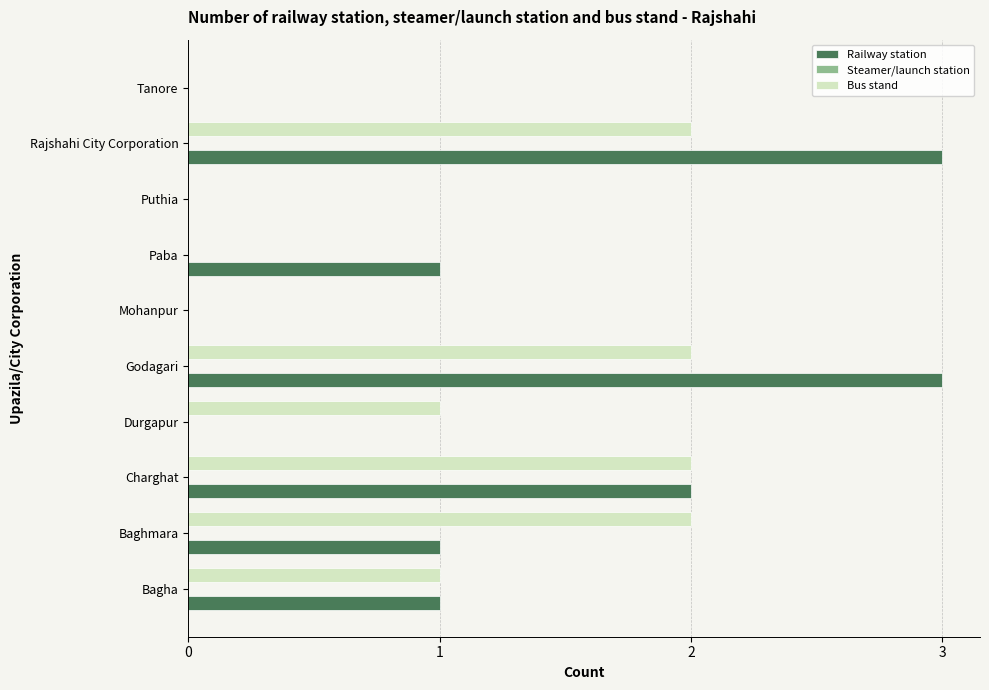

Between Durgapur and Puthia, which series saw the biggest shift?

Bus stand